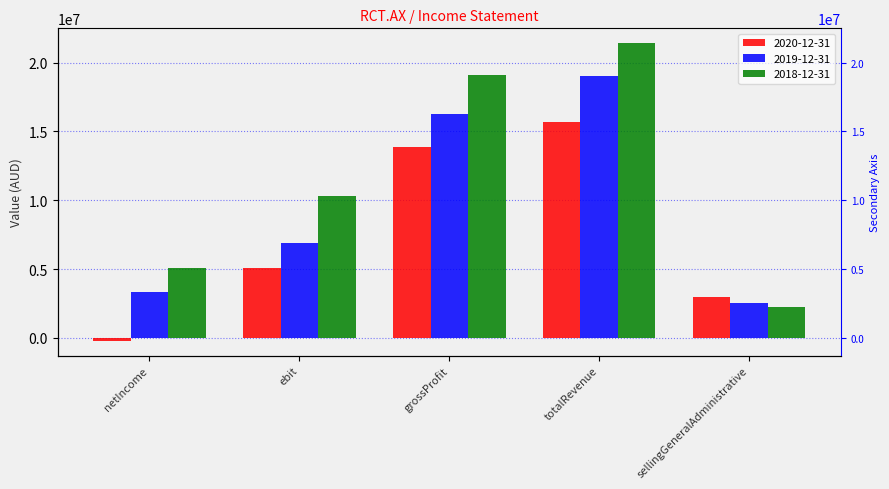

How many data points in 2018-12-31 are less than 10344000?

2